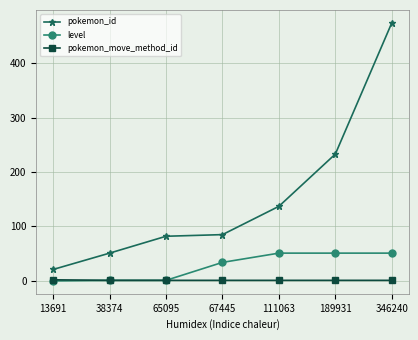

Which series has the widest spread of values?

pokemon_id